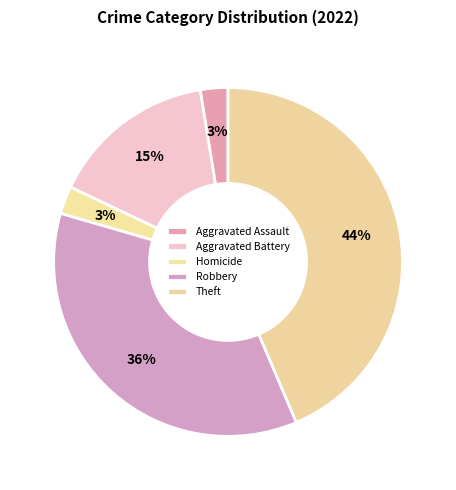

Count the number of slices in the pie.

5